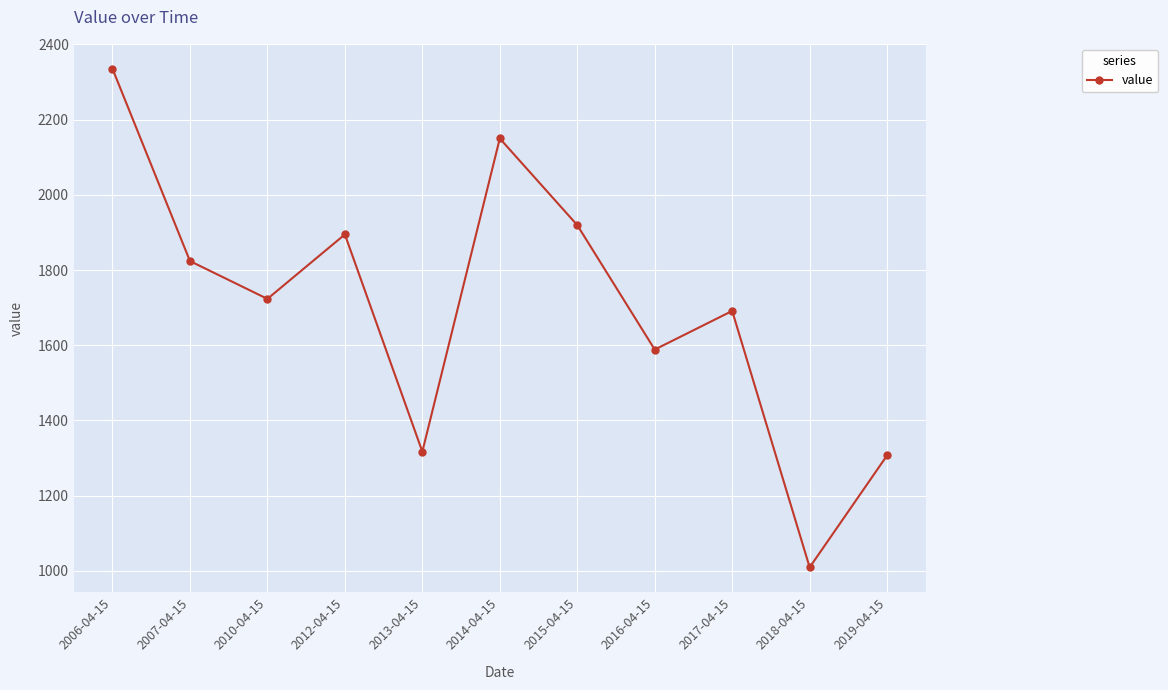

True or false: the data shows 612.7 at 2013-04-15.

False